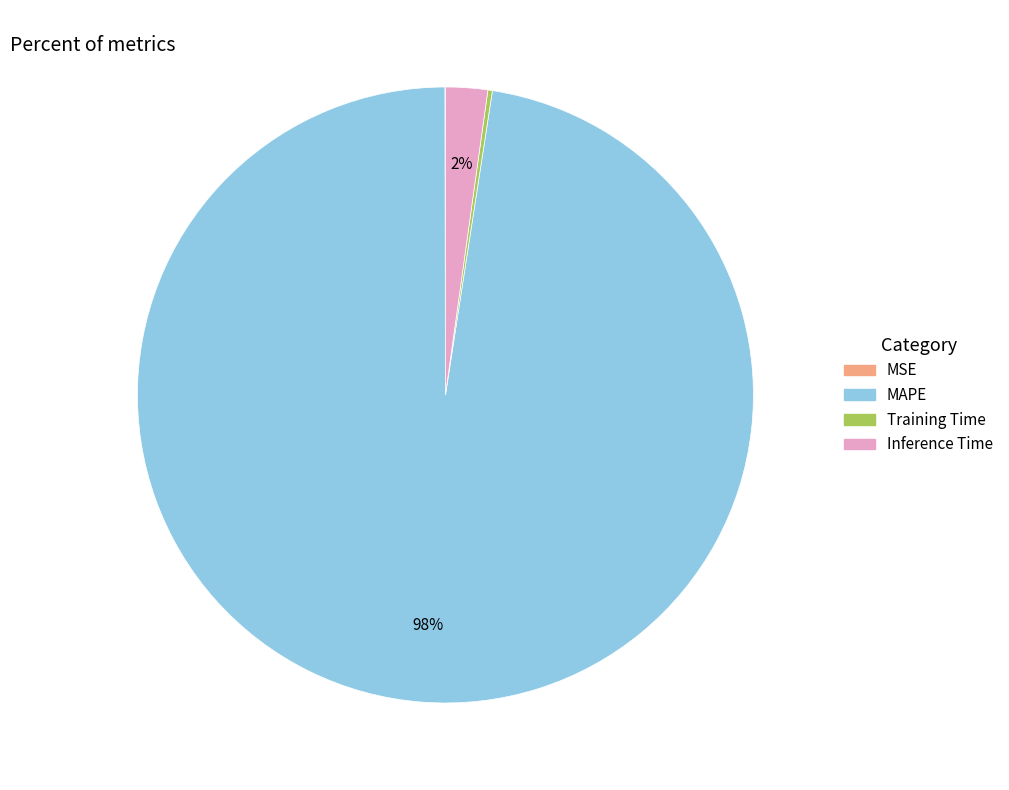

Is MAPE the majority of the pie?

Yes